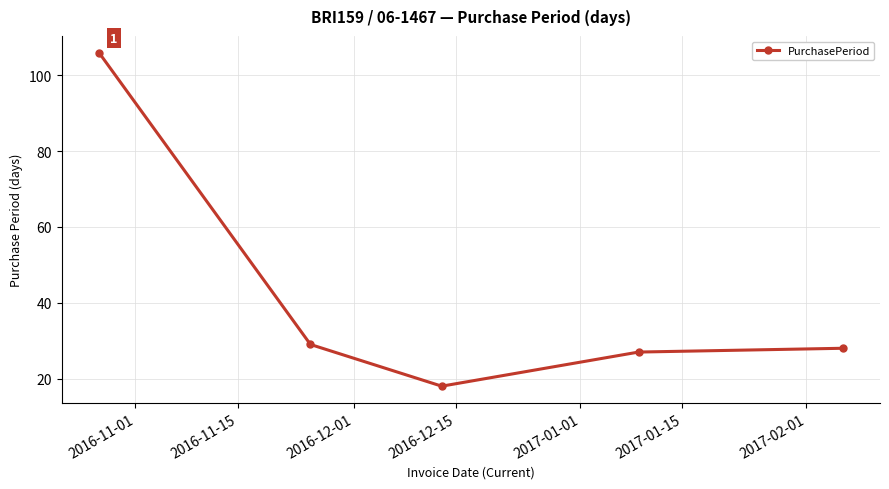

Reading left to right, extract all data points from this chart.

106	29	18	27	28